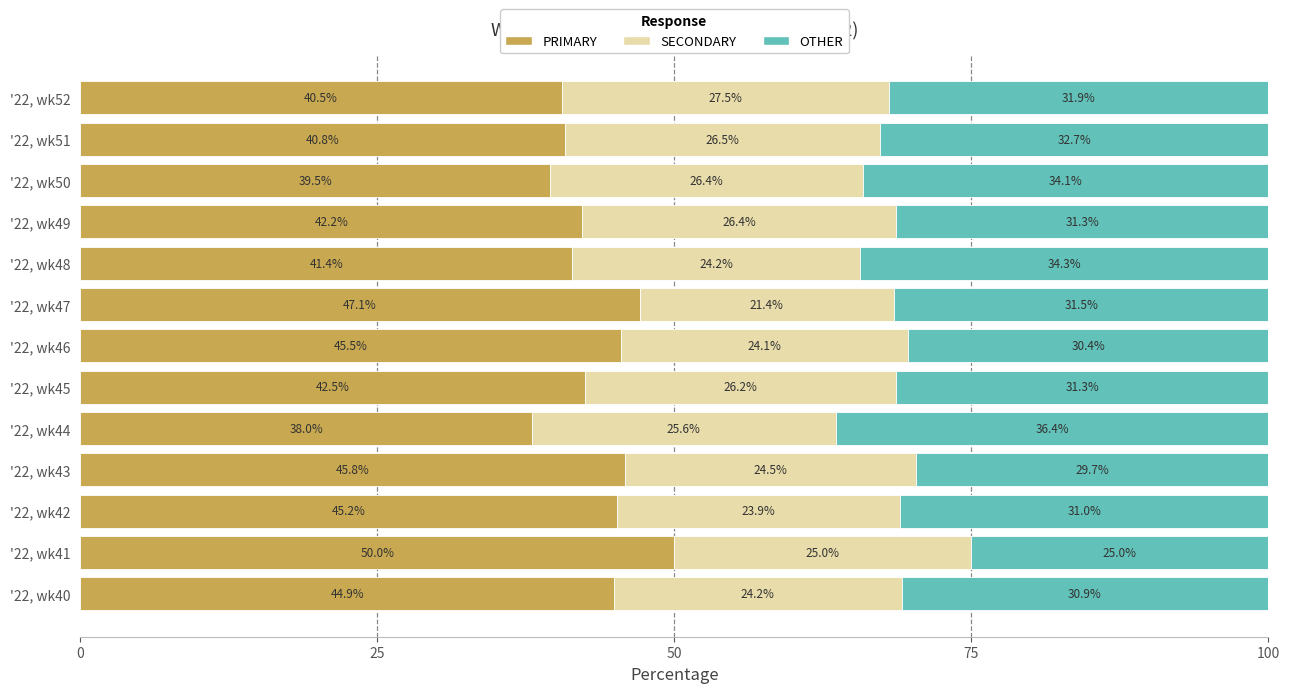

Is it true that PRIMARY equals 78.1 at '22, wk46?

False